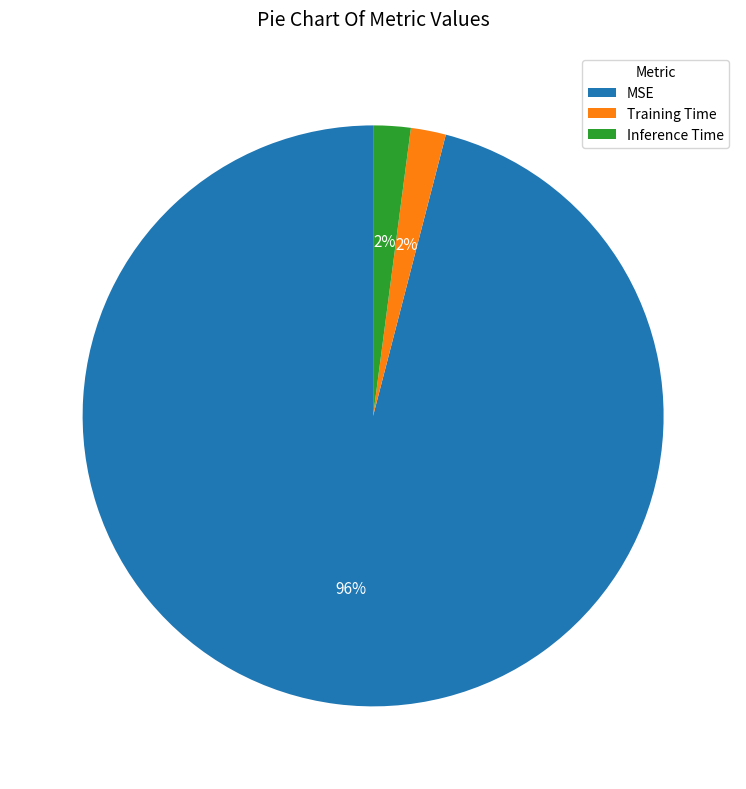

Combined, do Inference Time and Training Time account for over 50%?

No